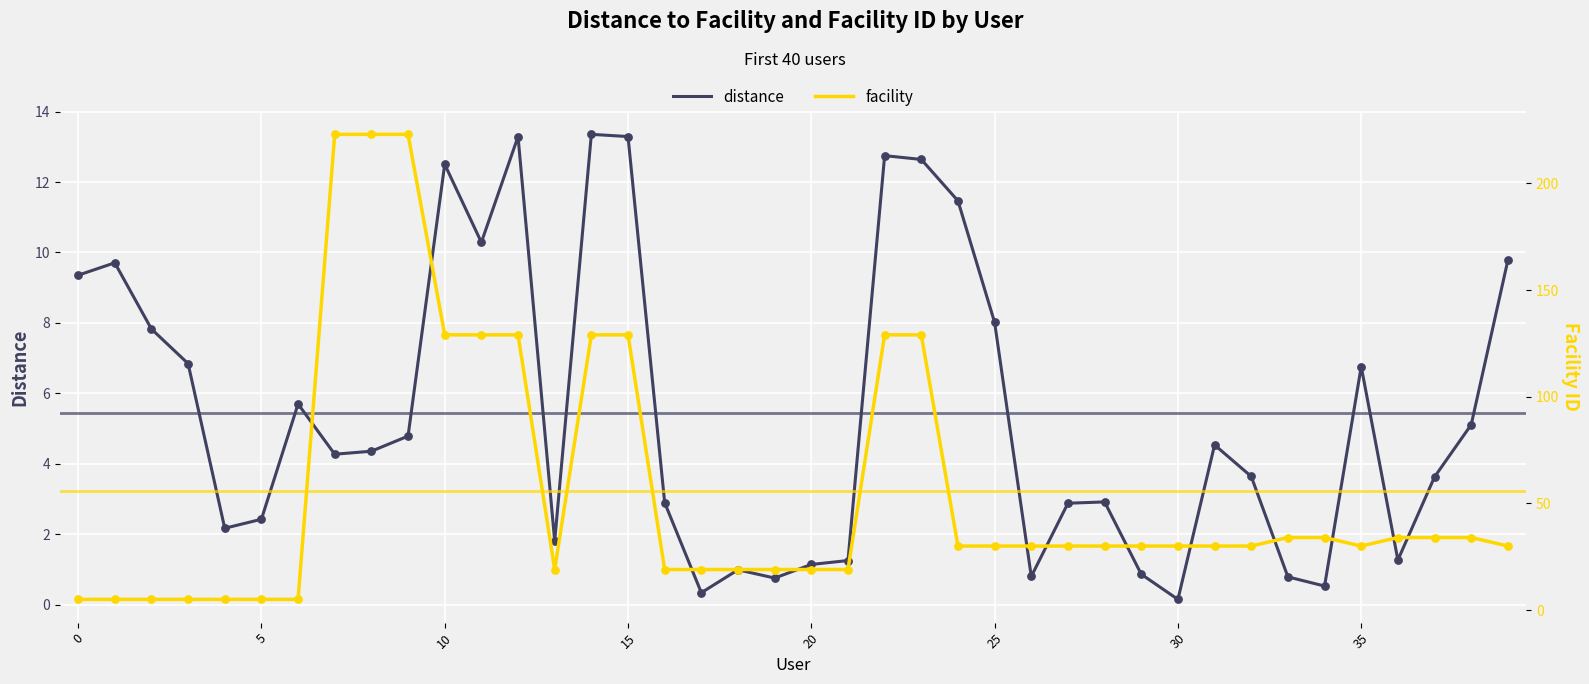

Is it true that distance equals 1.1 at 20?

True